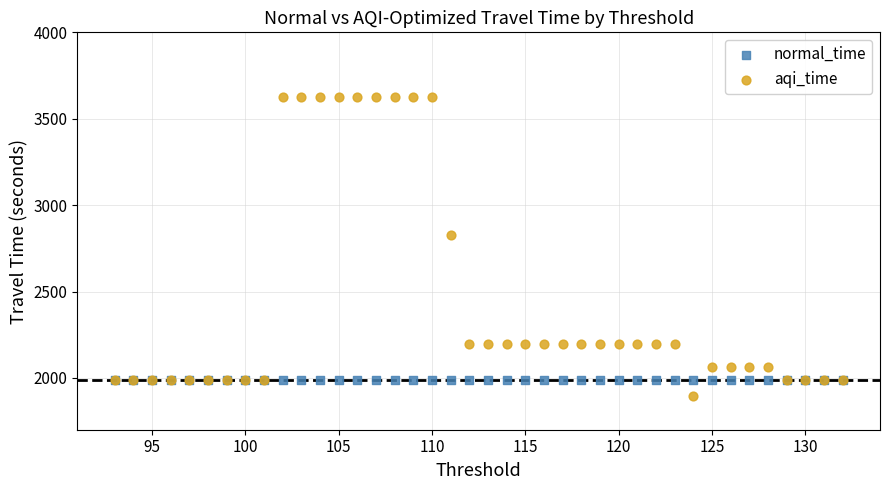

In the aqi_time series, what Y value is closest to 2761?

2827.2